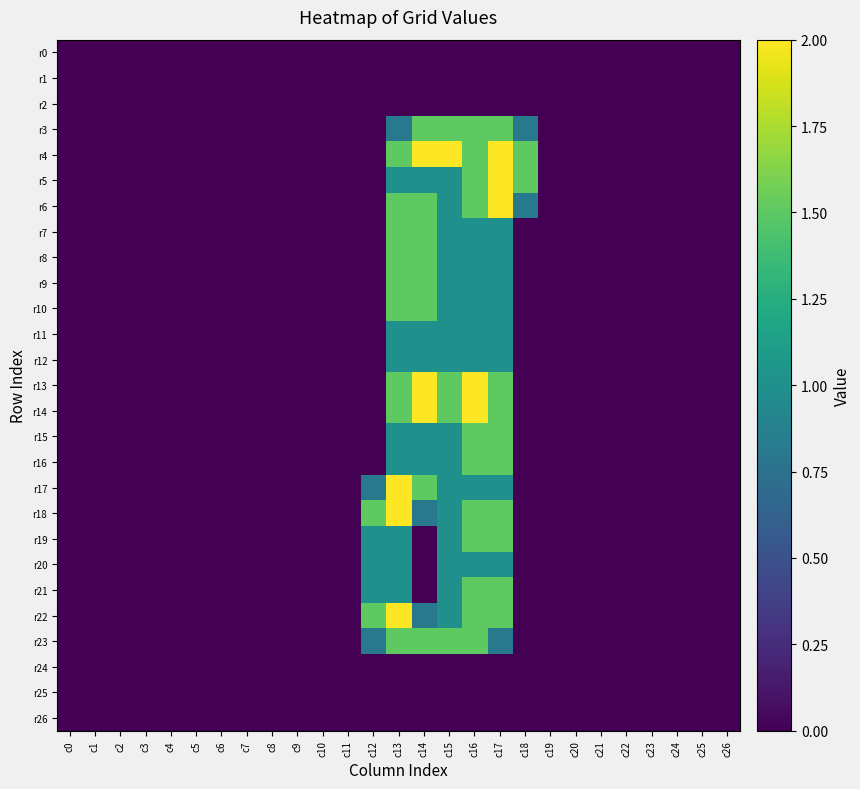

Rank the series at c22 from lowest to highest value.

r0, r1, r2, r3, r4, r5, r6, r7, r8, r9, r10, r11, r12, r13, r14, r15, r16, r17, r18, r19, r20, r21, r22, r23, r24, r25, r26